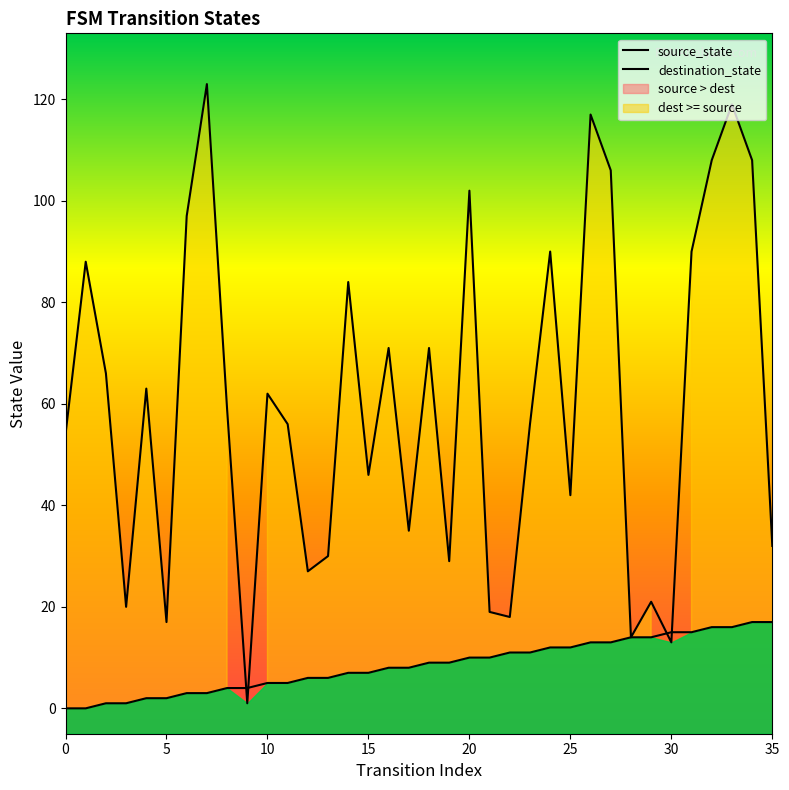

Which series reaches the maximum Y coordinate?

destination_state